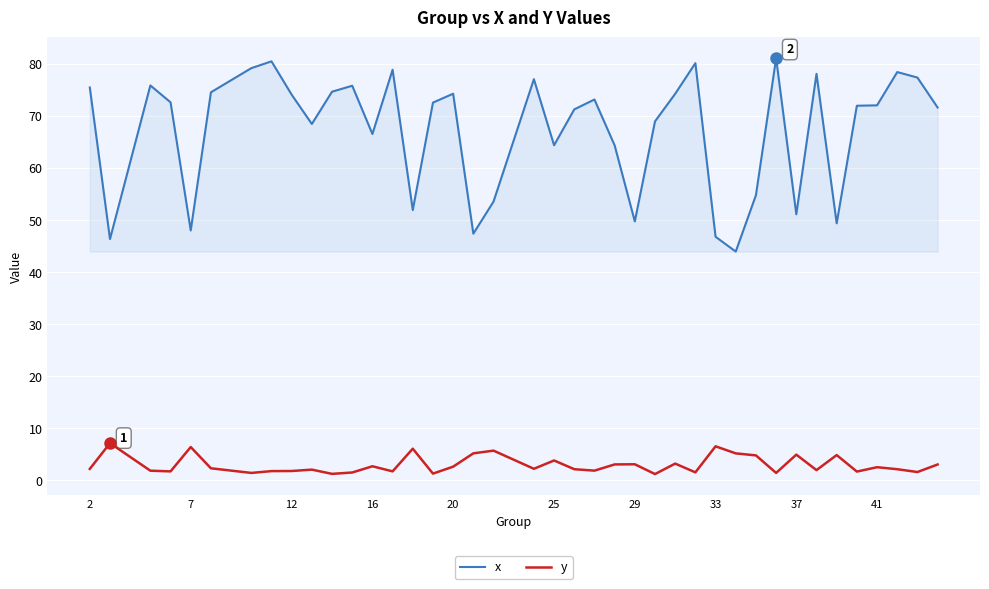

Which series has the largest range (max minus min)?

x